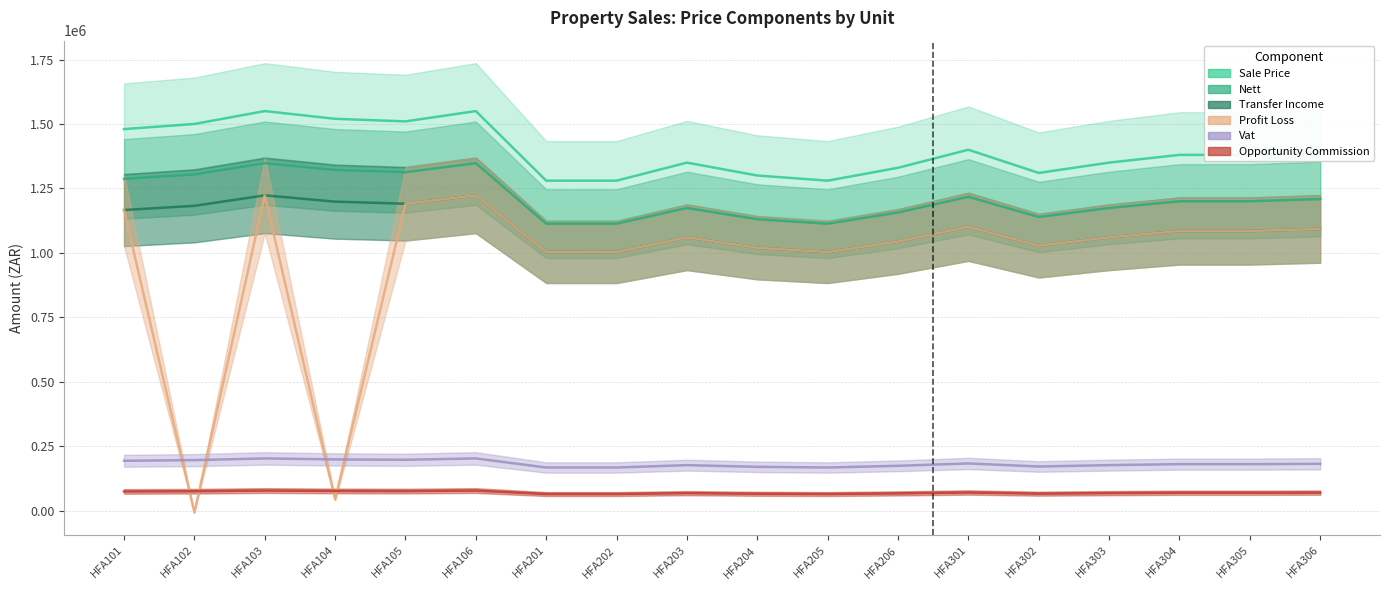

Reading left to right, transcribe all the data shown in this chart.

Sale Price: 1479900.0	1499900.0	1549900.0	1519900.0	1509900.0	1549900.0	1279900.0	1279900.0	1349900.0	1299900.0	1279900.0	1329900.0	1399900.0	1309900.0	1349900.0	1379900.0	1379900.0	1389900.0
Nett: 1286869.6	1304260.9	1347739.1	1321652.2	1312956.5	1347739.1	1112956.5	1112956.5	1173826.1	1130347.8	1112956.5	1156434.8	1217304.4	1139043.5	1173826.1	1199913.0	1199913.0	1208608.7
Transfer Income: 1165959.6	1182250.9	1222979.2	1198542.2	1190396.6	1222979.2	1003046.6	1003046.6	1060066.1	1019337.9	1003046.6	1043774.8	1100794.4	1027483.5	1060066.1	1084503.1	1084503.1	1092648.8
Profit Loss: 1165959.6	-7549.1	1222979.2	43460.0	1190396.6	1222979.2	1003046.6	1003046.6	1060066.1	1019337.9	1003046.6	1043774.8	1100794.4	1027483.5	1060066.1	1084503.1	1084503.1	1092648.8
Opportunity Commission: 73995.0	74995.0	77495.0	75995.0	75495.0	77495.0	63995.0	63995.0	67495.0	64995.0	63995.0	66495.0	69995.0	65495.0	67495.0	68995.0	68995.0	69495.0
Vat: 193030.4	195639.1	202160.9	198247.8	196943.5	202160.9	166943.5	166943.5	176073.9	169552.2	166943.5	173465.2	182595.6	170856.5	176073.9	179987.0	179987.0	181291.3